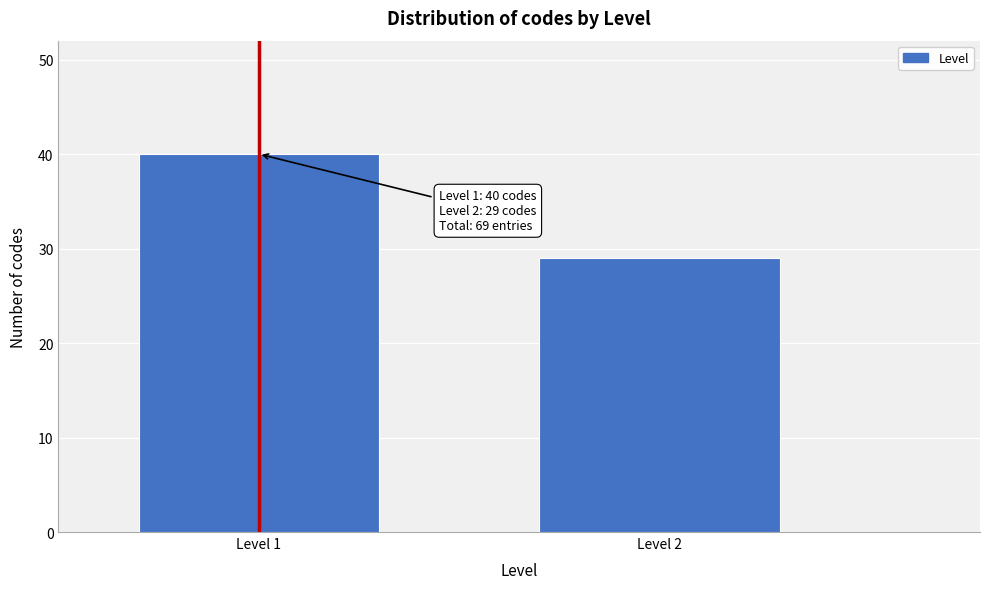

Reading left to right, what are all the values shown in this chart?

40	29